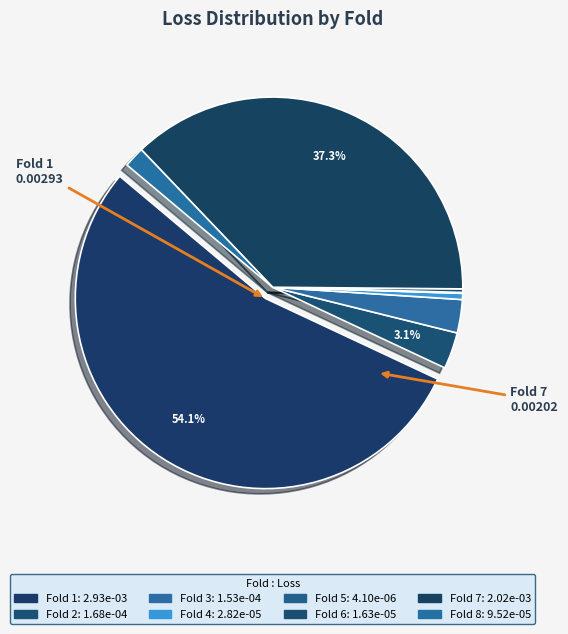

What is the majority slice?

1